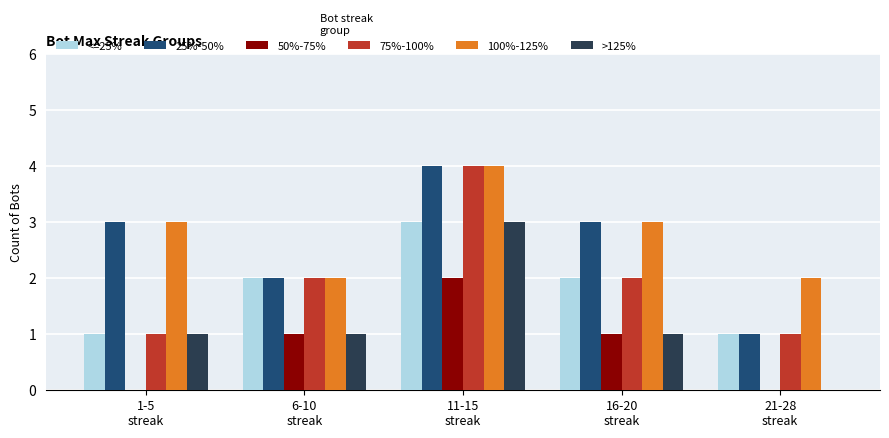

Is the value of 25%-50% at 11-15
streak greater than the value of 100%-125% at 16-20
streak?

Yes